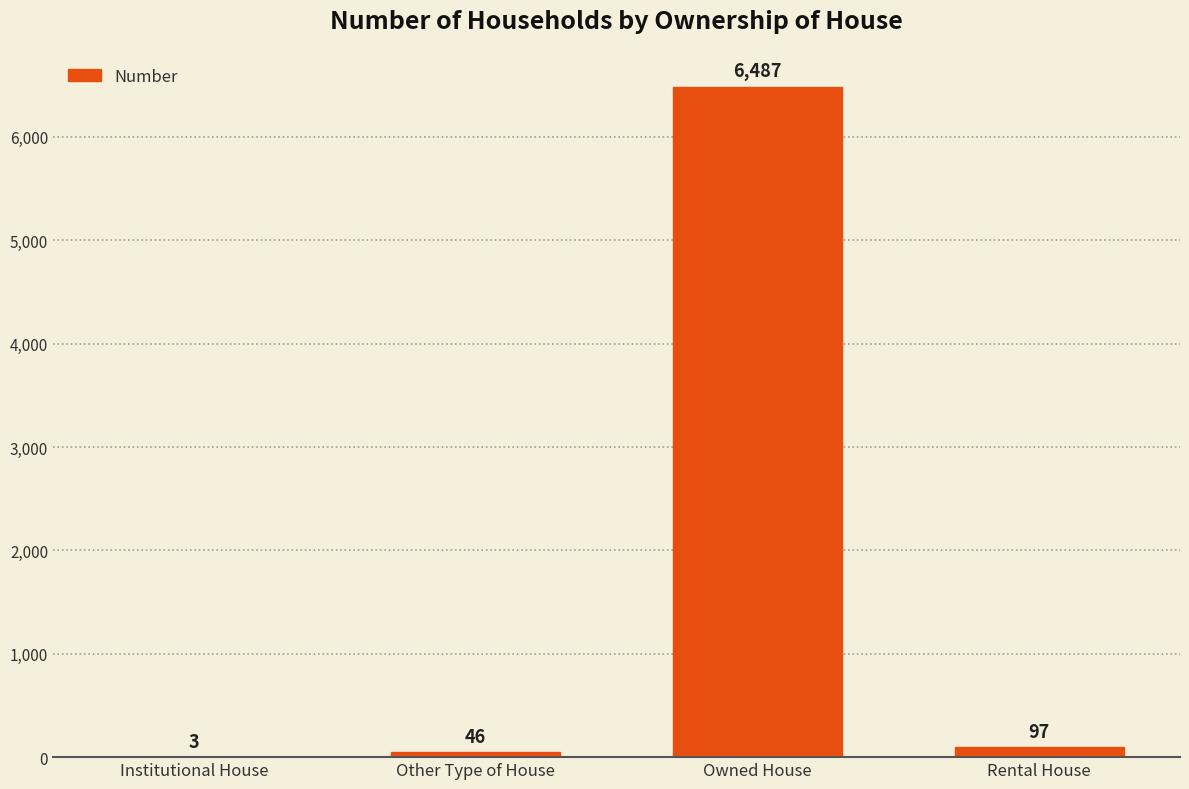

Which has a higher value, Owned House or Rental House?

Owned House